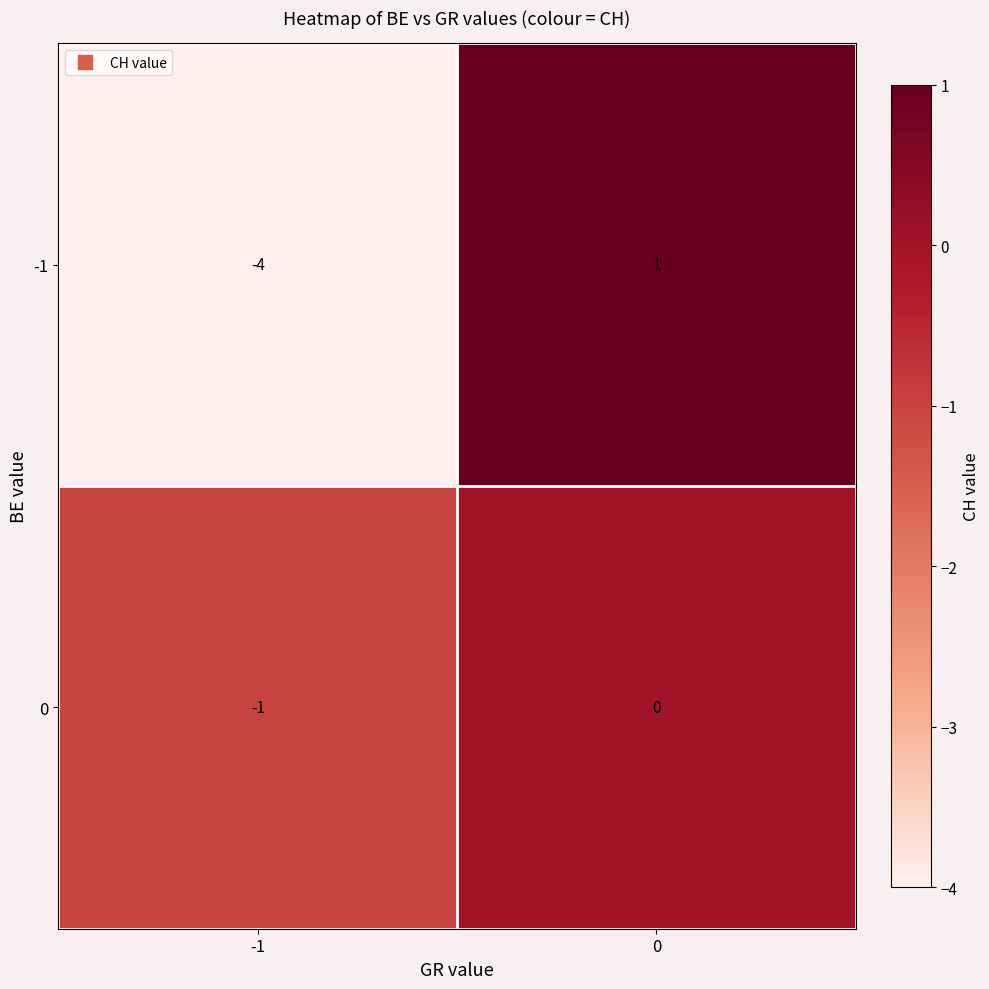

Rank the series by their maximum value, from lowest to highest.

0, -1